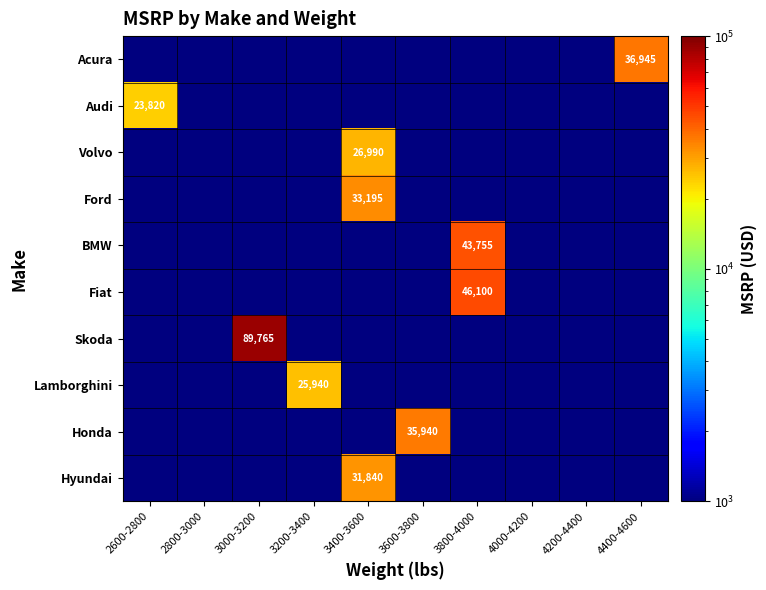

Is it true that Fiat equals 46100 at 3800-4000?

True